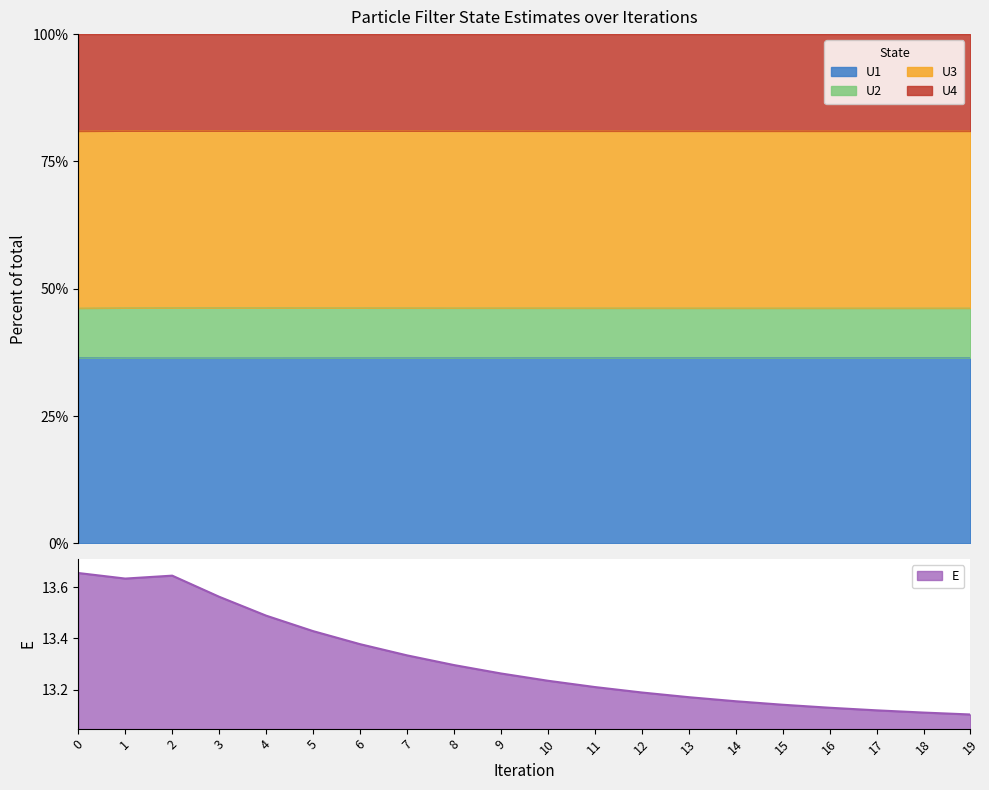

What is the highest value of the U1 series?

36.5